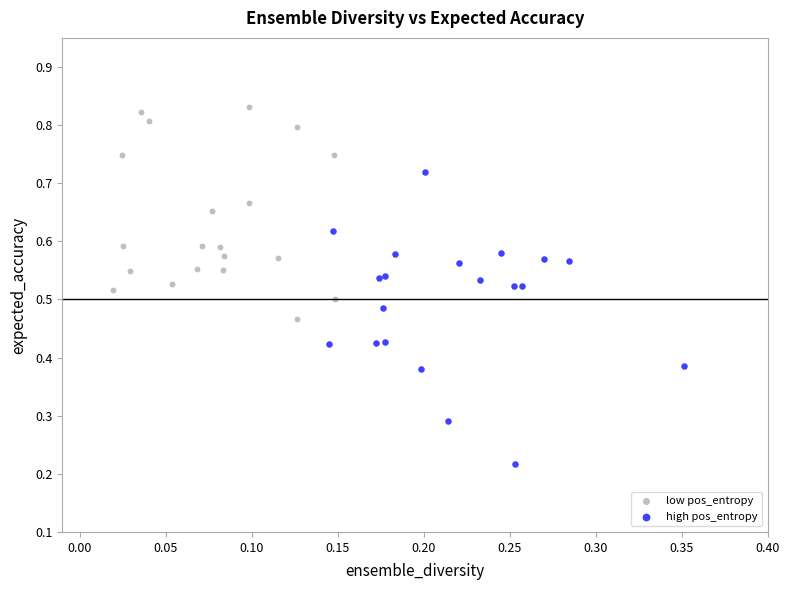

What are all the series names shown in the legend?

low pos_entropy, high pos_entropy